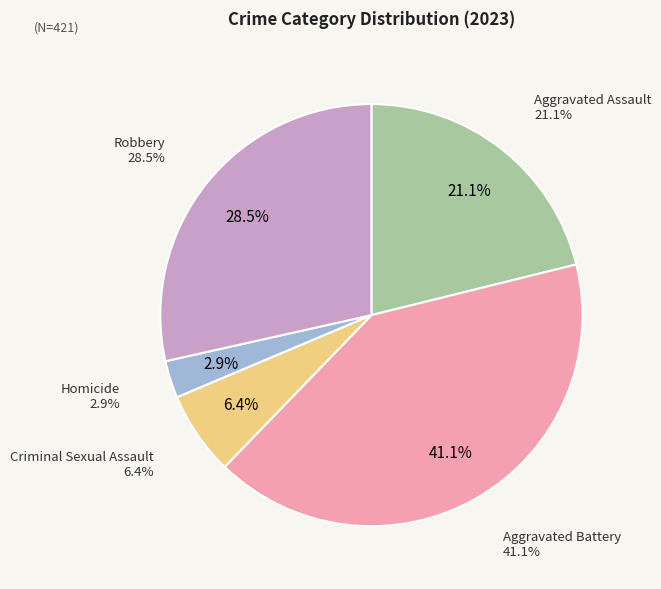

The Aggravated Battery slice represents 27% of the pie. True or false?

False